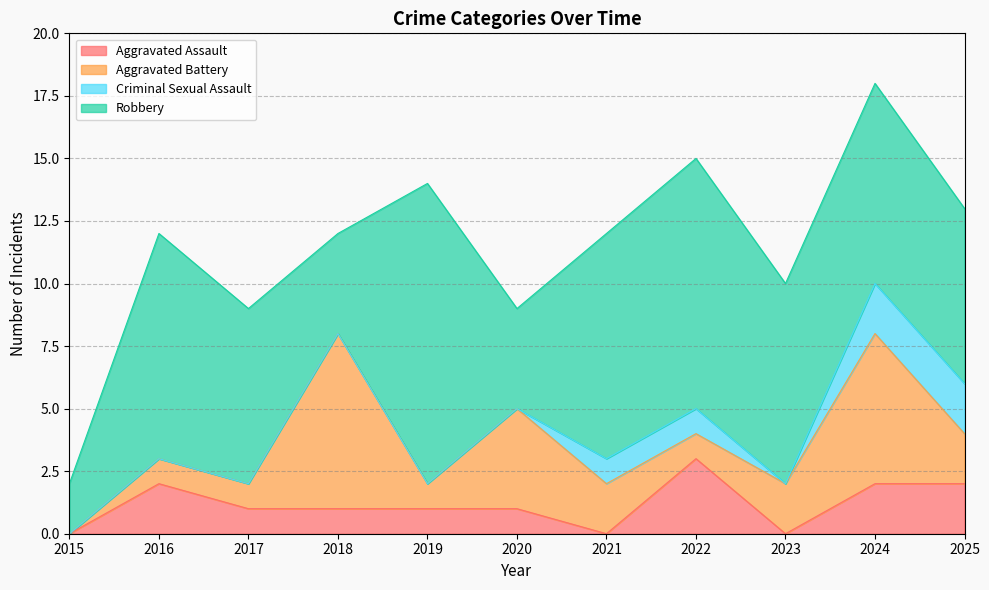

At which label is Criminal Sexual Assault closest to 1?

2021